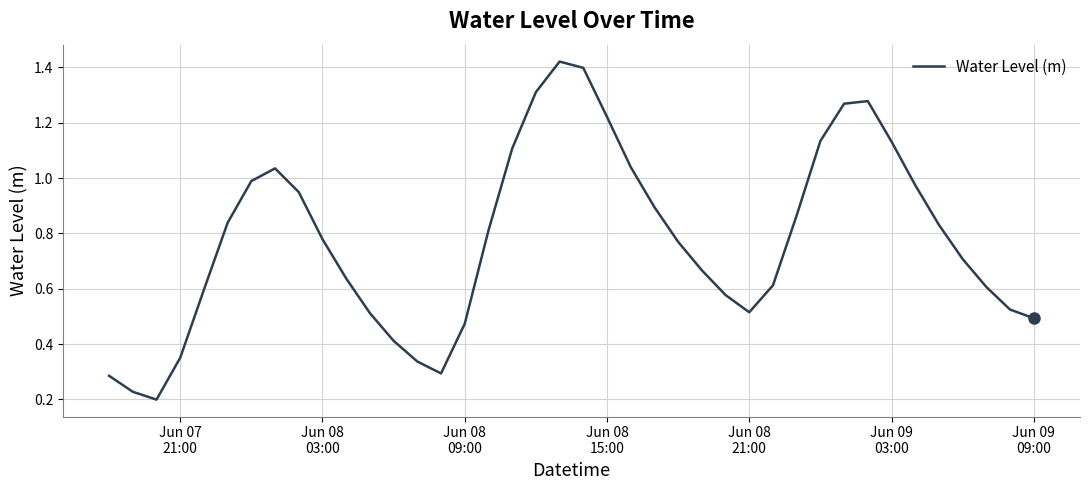

Is this an area chart (filled region under the line)?

No